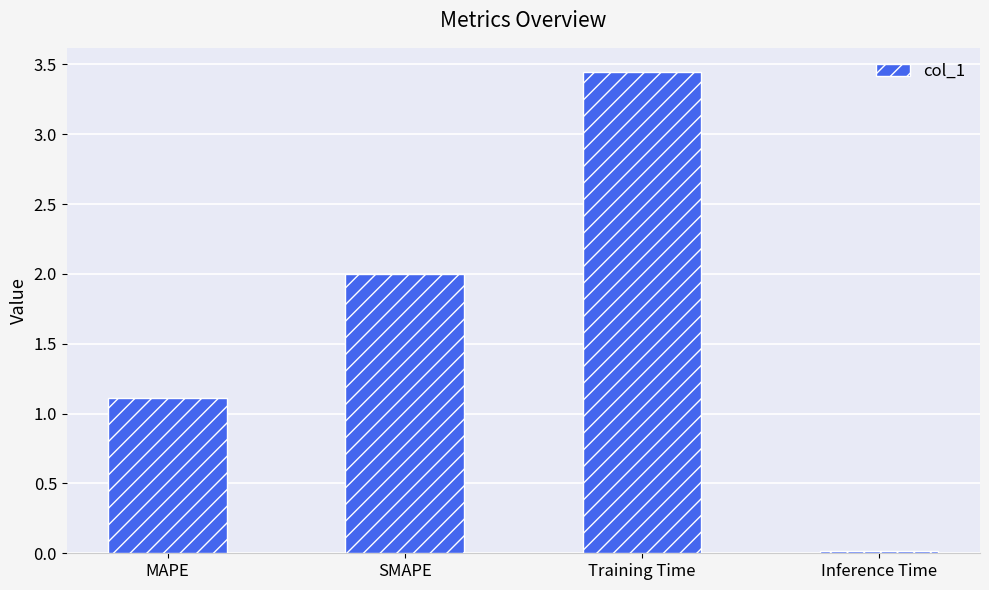

True or false: the data shows 0.0 at Inference Time.

True